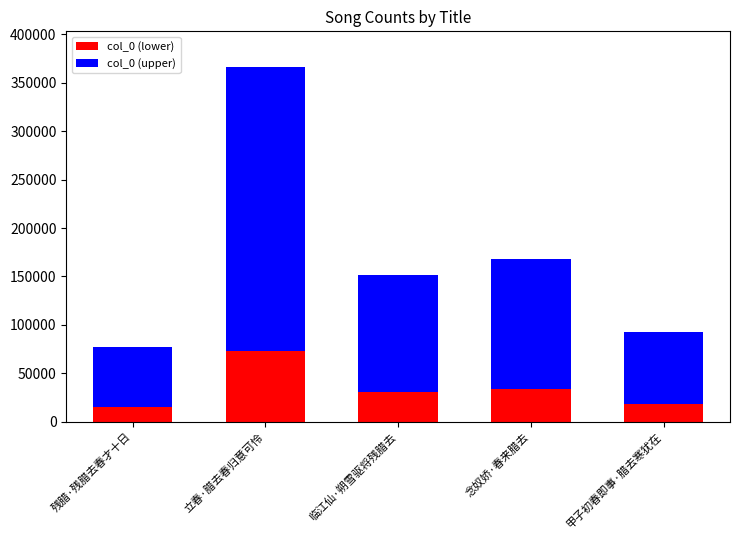

At which label does col_0 (lower) reach its peak?

立春·腊去春归意可怜